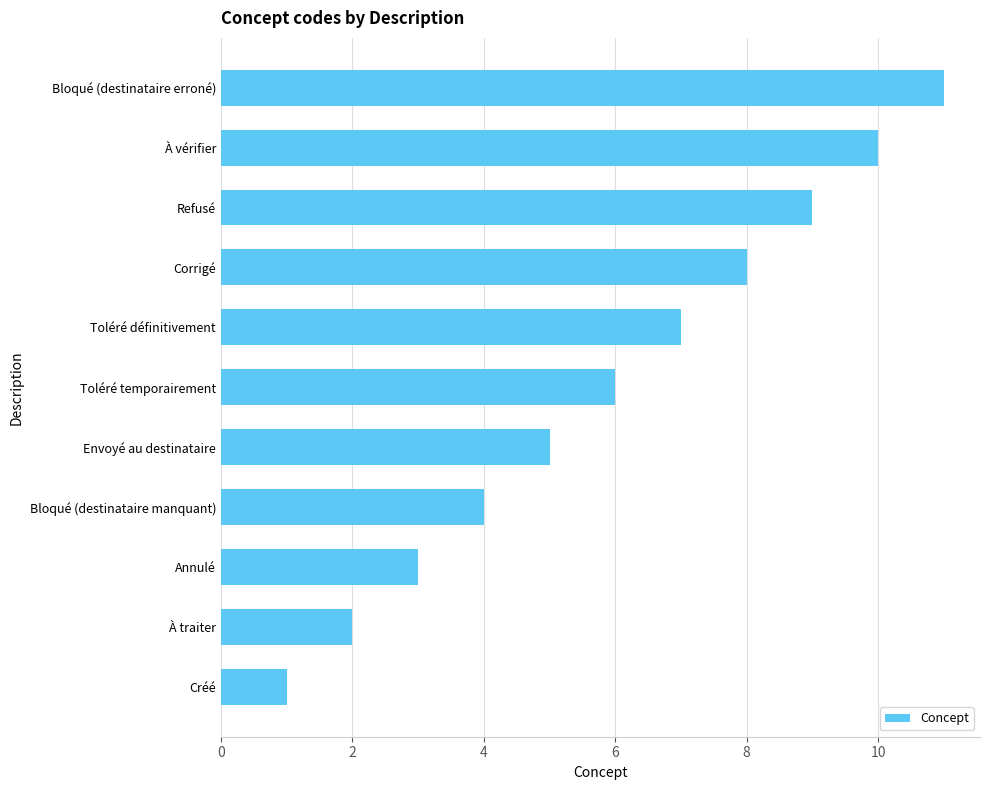

Rank the categories by value from highest to lowest.

Bloqué (destinataire erroné), À vérifier, Refusé, Corrigé, Toléré définitivement, Toléré temporairement, Envoyé au destinataire, Bloqué (destinataire manquant), Annulé, À traiter, Créé